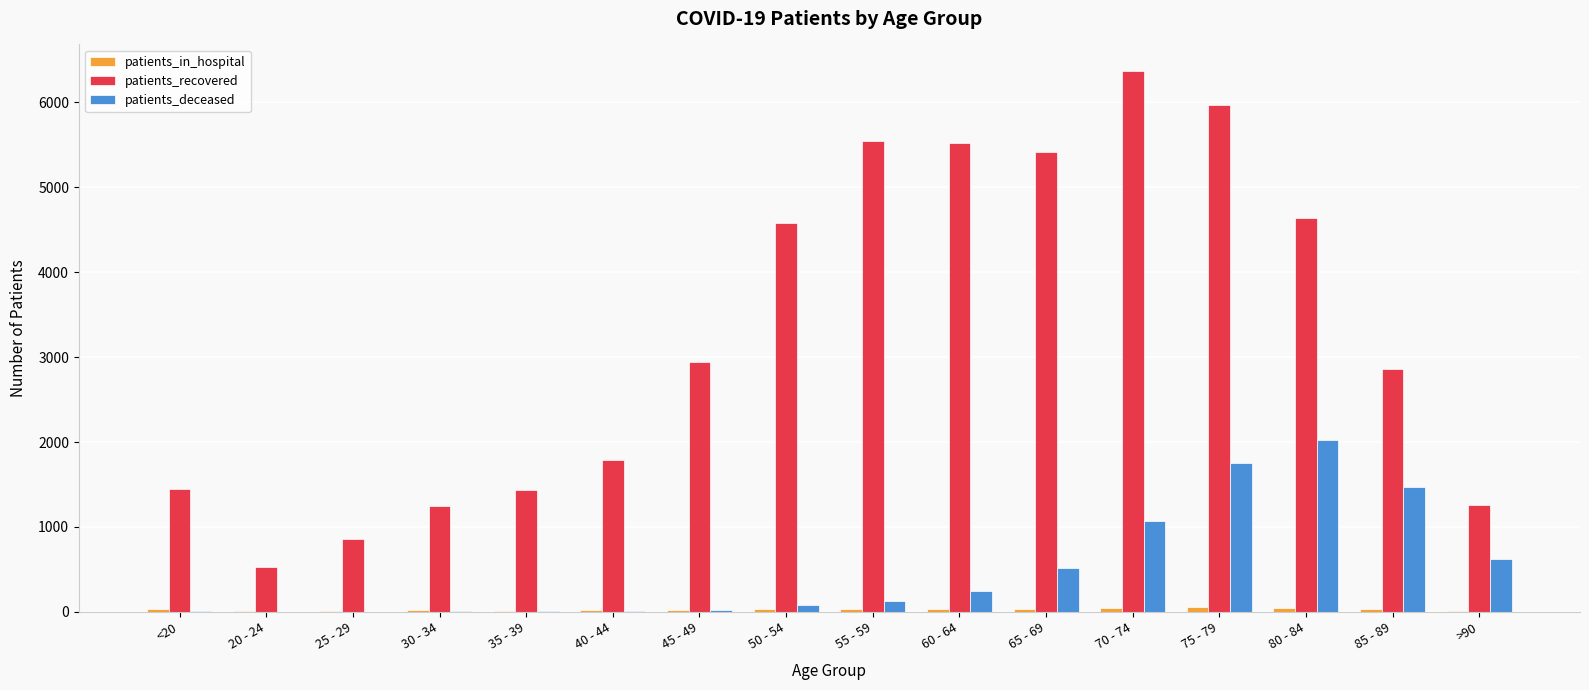

What is the sum of all patients_deceased values?

7980